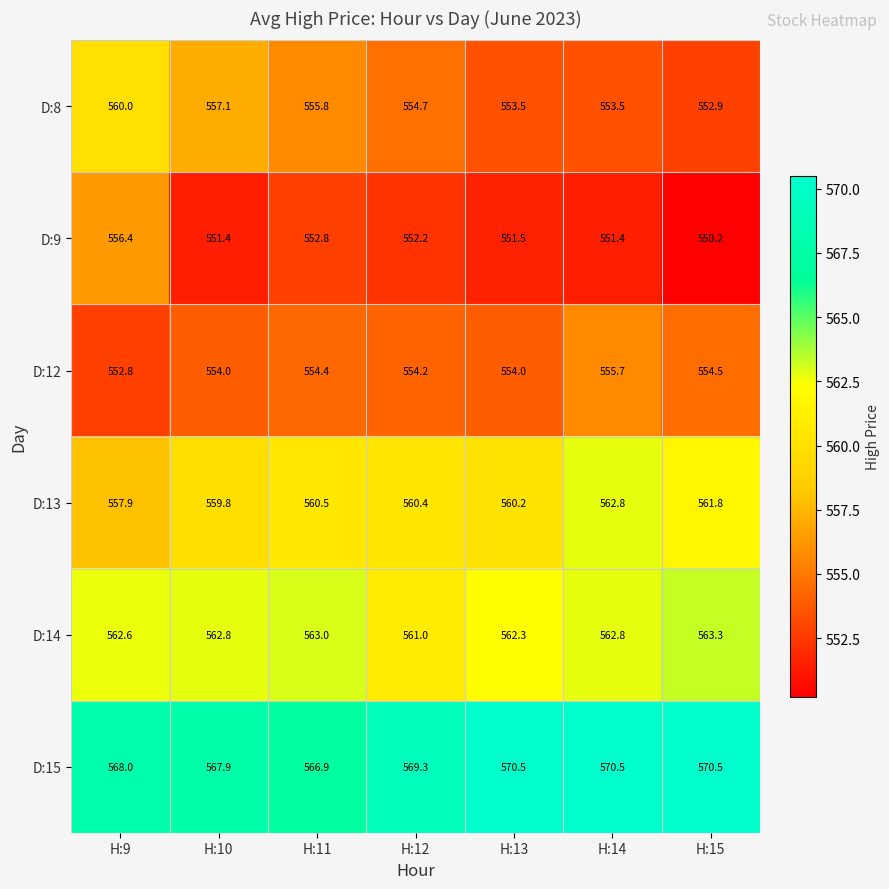

Which series has the largest total across all categories?

D:15